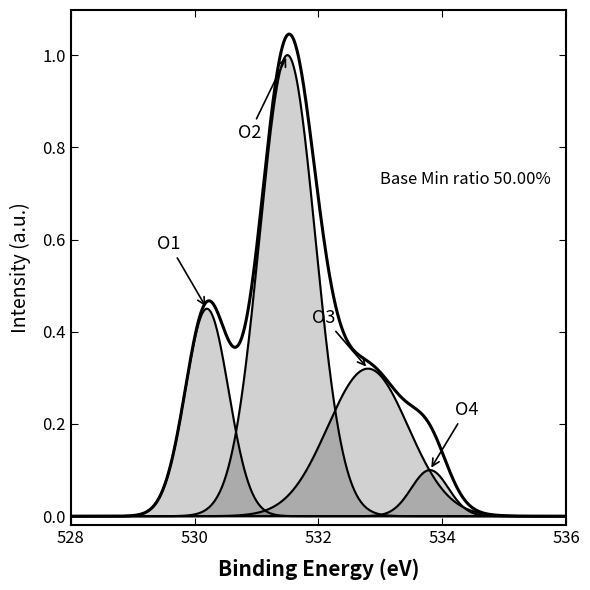

Does the chart display data point markers on the line(s)?

No